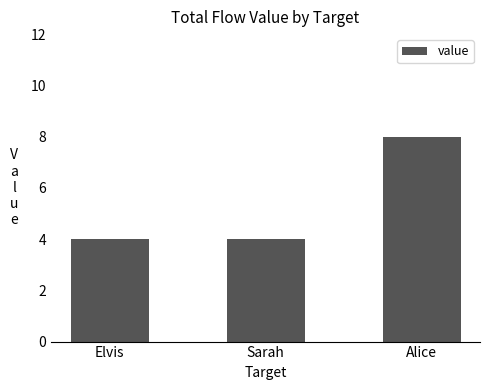

Read the value at Elvis.

4